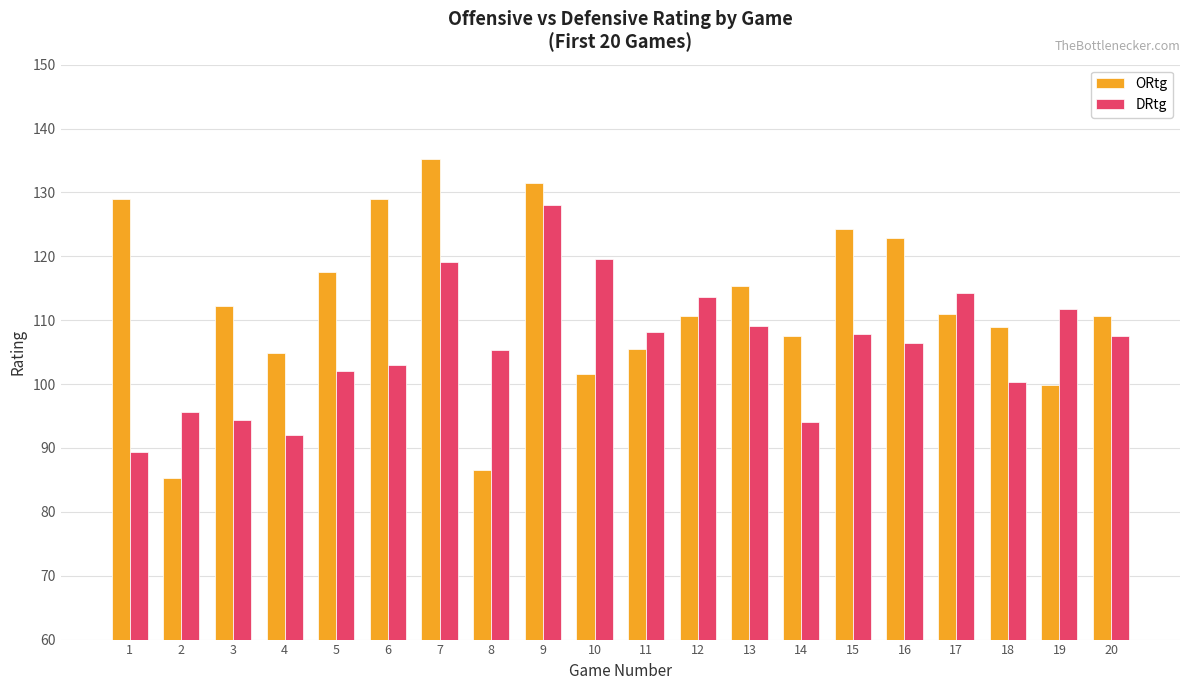

How many bars are there in each group?

2